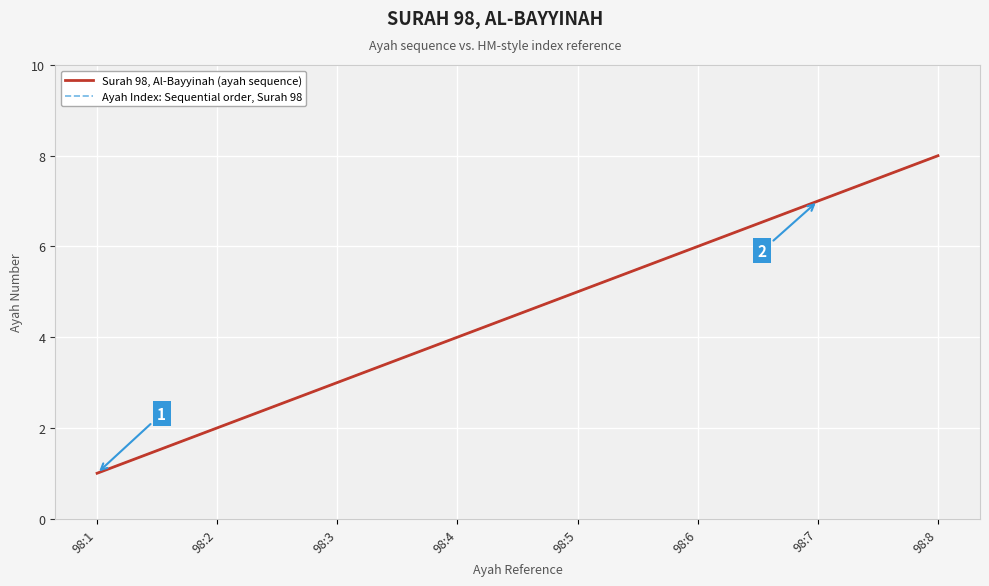

Does the chart display data point markers on the line(s)?

No